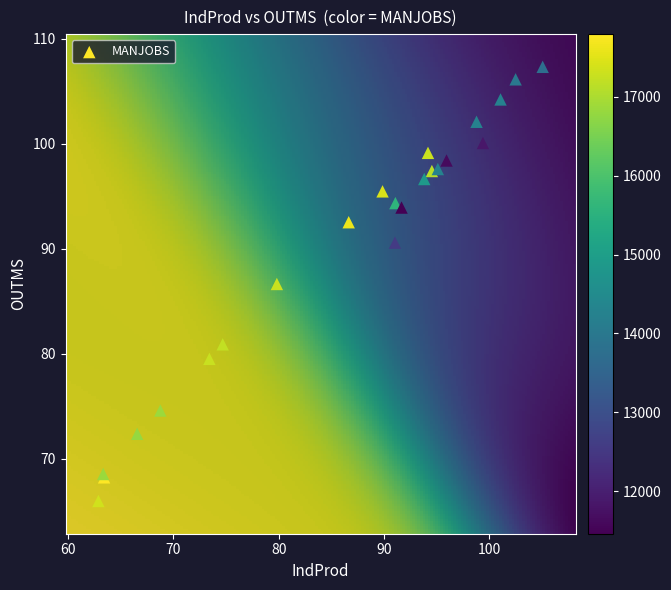

What Y value in the scatter plot is closest to 86?

86.6